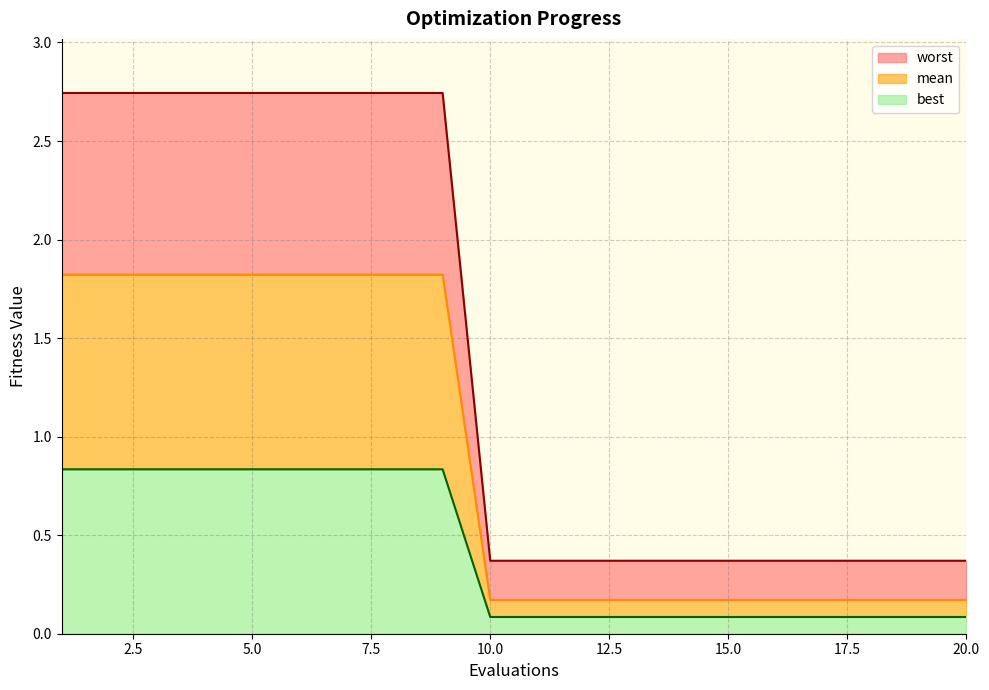

List the labels in order of worst value, largest first.

1, 2, 3, 4, 5, 6, 7, 8, 9, 10, 11, 12, 13, 14, 15, 16, 17, 18, 19, 20